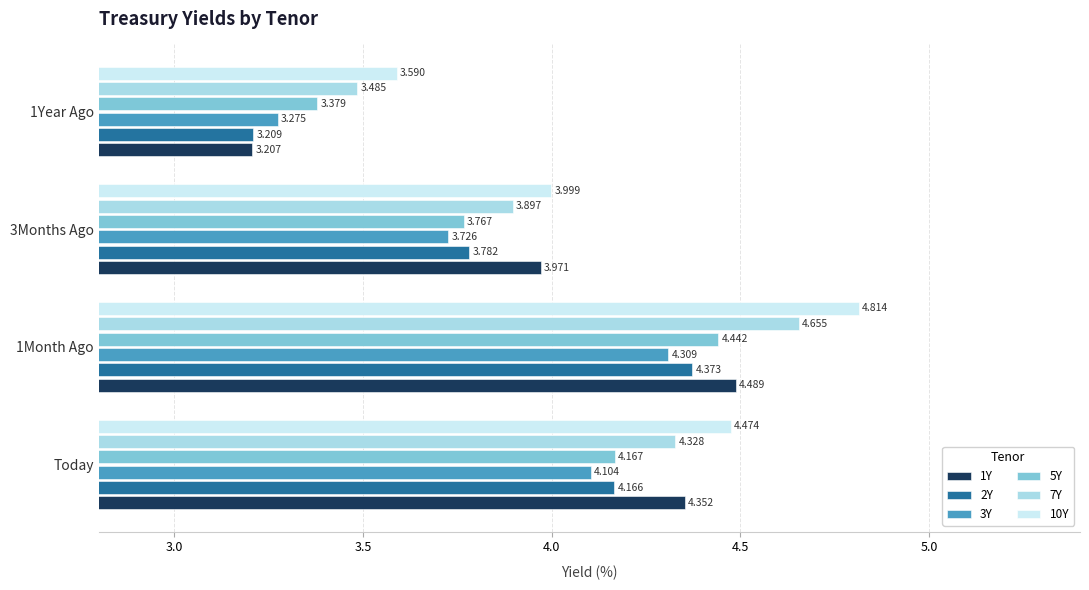

Is the value of 1Y at 1Month Ago greater than the value of 2Y at Today?

Yes